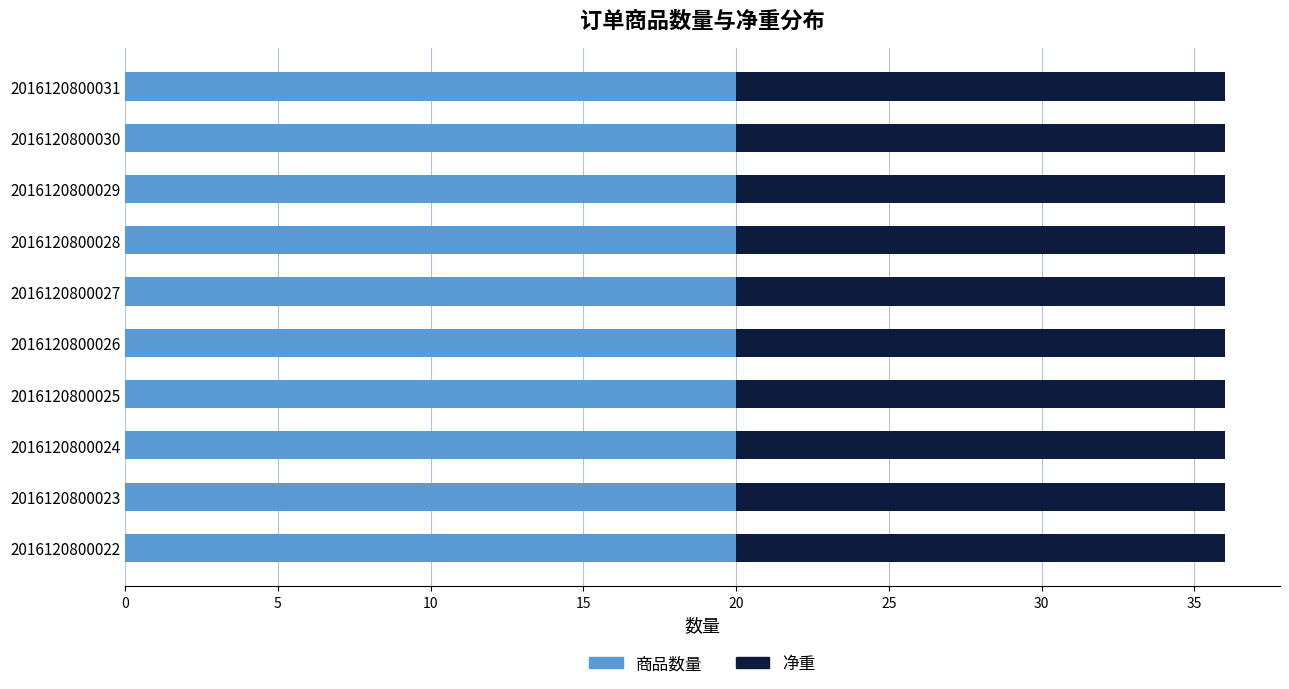

What is the total value across all series at 2016120800031?

36